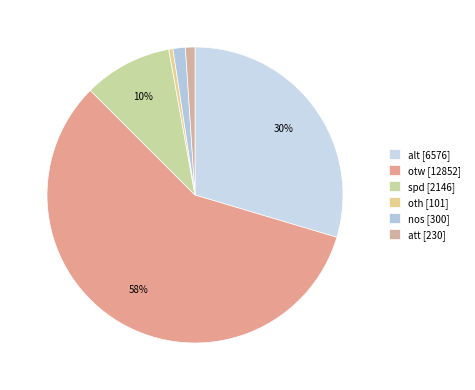

Rank the categories by value from lowest to highest.

oth, att, nos, spd, alt, otw